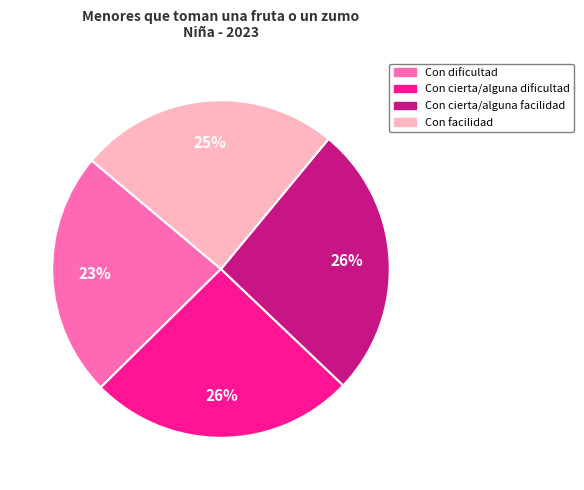

To the nearest percent, what is the difference between the largest and smallest slice percentages?

3%